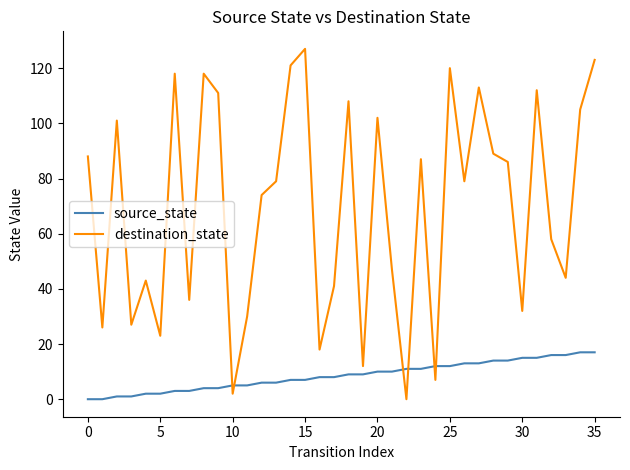

How many times do destination_state and source_state cross each other?

6